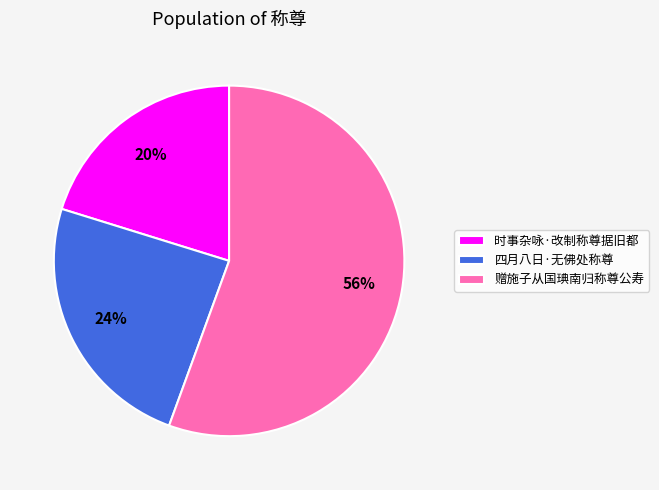

Which category has the smallest portion of the pie?

时事杂咏·改制称尊据旧都